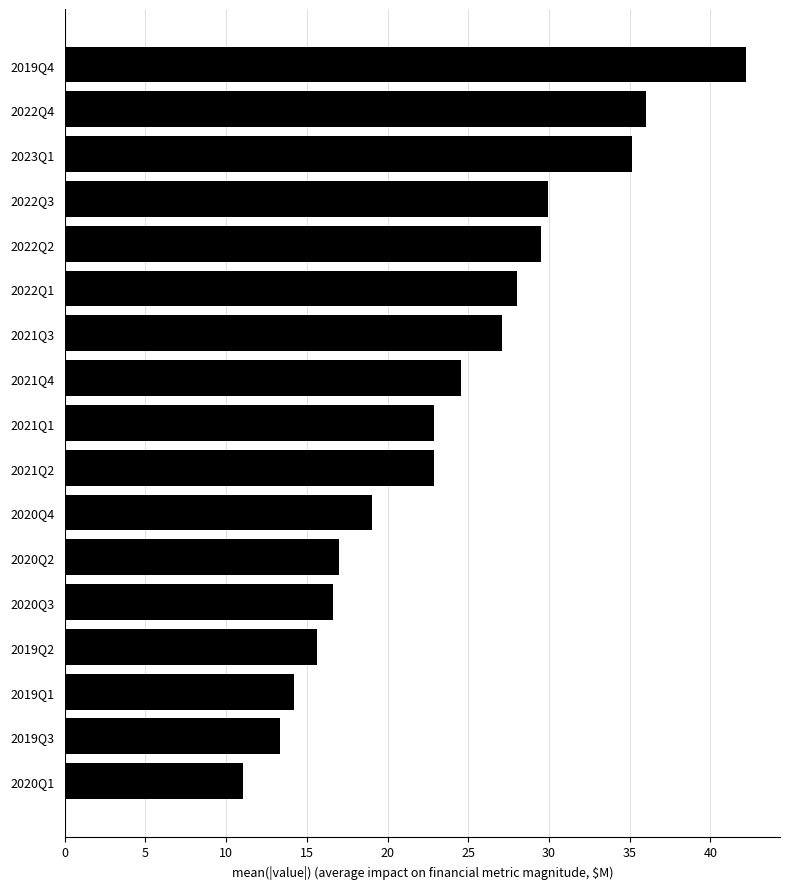

Reading bottom to top, extract all data points from this chart.

2020Q1=11.0	2019Q3=13.3	2019Q1=14.2	2019Q2=15.6	2020Q3=16.6	2020Q2=17.0	2020Q4=19.0	2021Q2=22.9	2021Q1=22.9	2021Q4=24.5	2021Q3=27.1	2022Q1=28.0	2022Q2=29.5	2022Q3=29.9	2023Q1=35.1	2022Q4=36.0	2019Q4=42.2